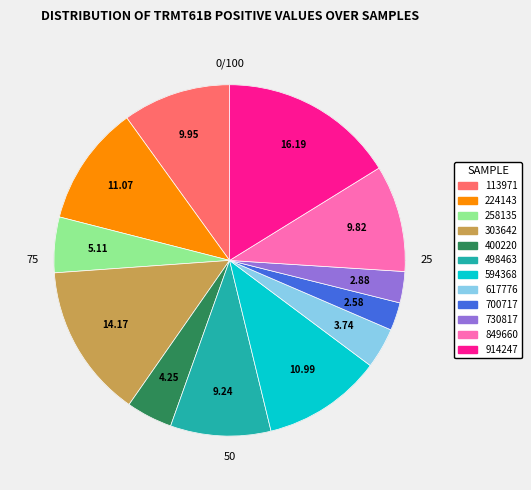

True or false: 258135 accounts for 5% of the total.

True